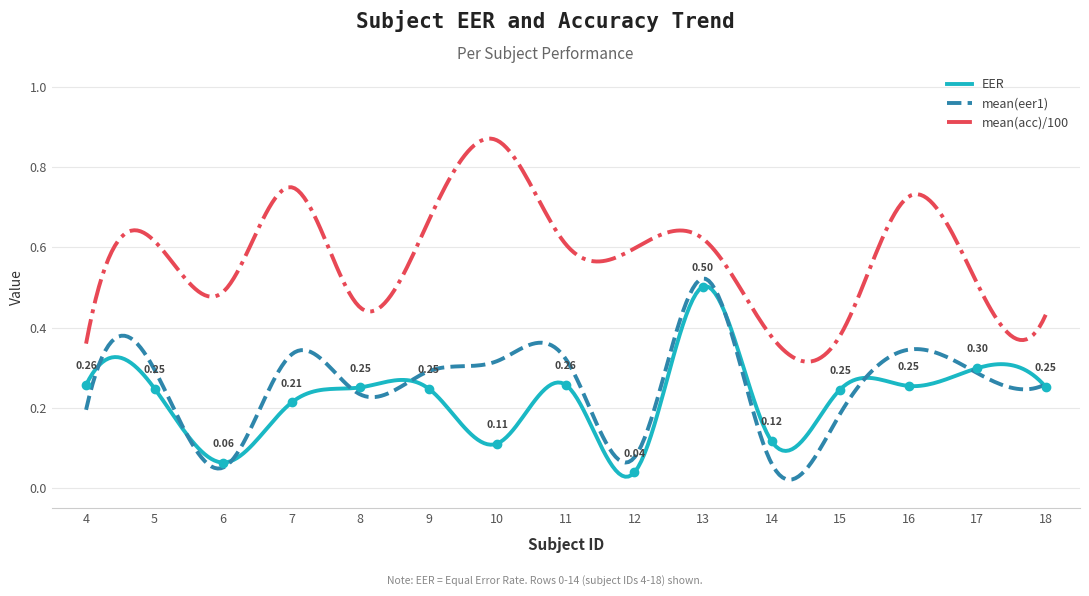

Which series has the largest total across all categories?

mean(acc)/100